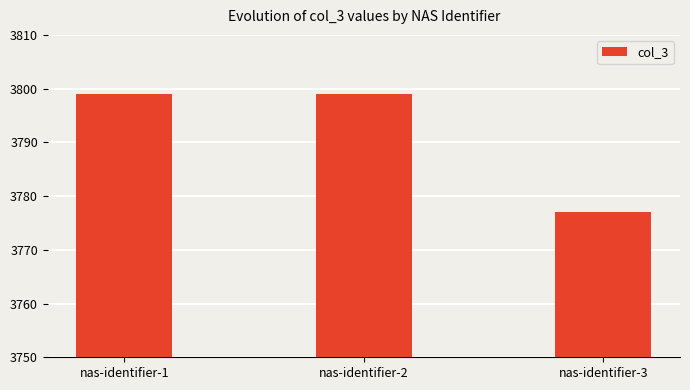

Reading right to left, list all the values displayed in this chart.

3777	3799	3799